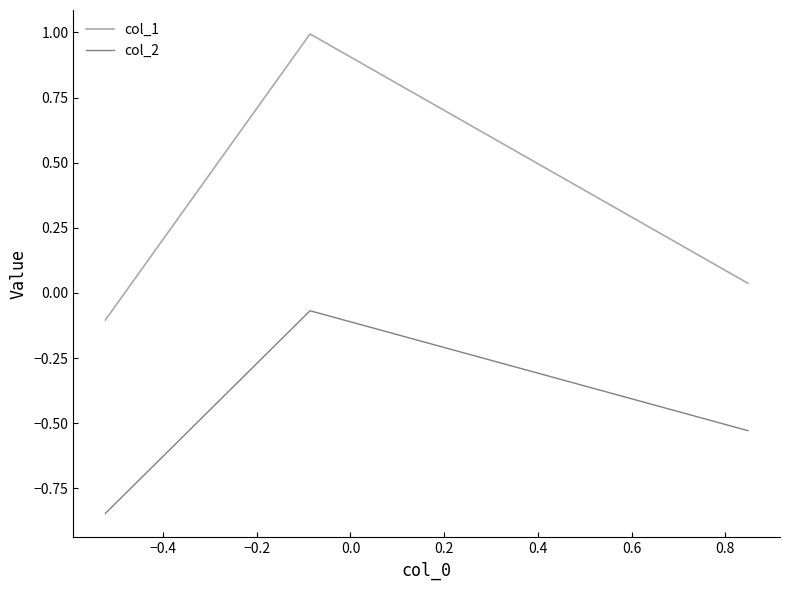

What is the difference between the second highest and minimum values in the col_2 series?

0.3